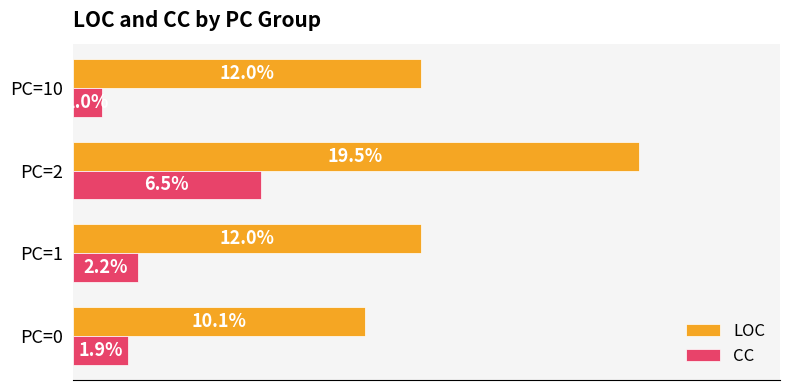

Which category has the lowest value across all series?

PC=10